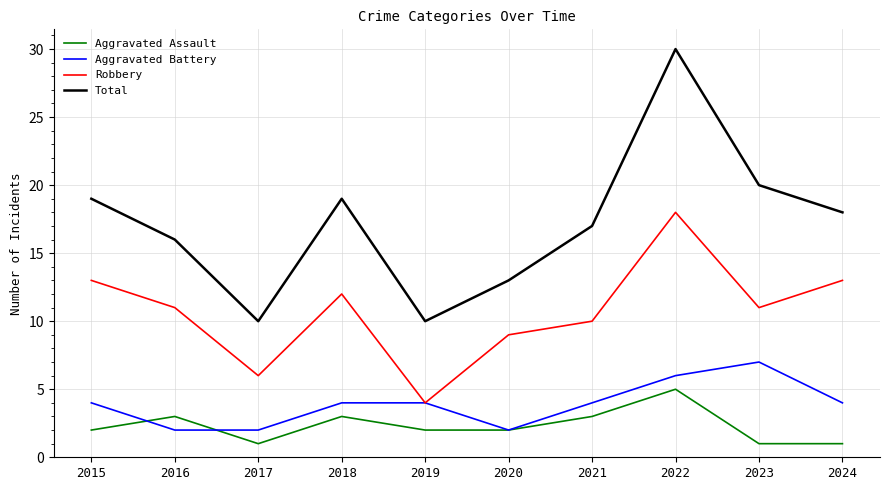

Which series has the largest total across all categories?

Total